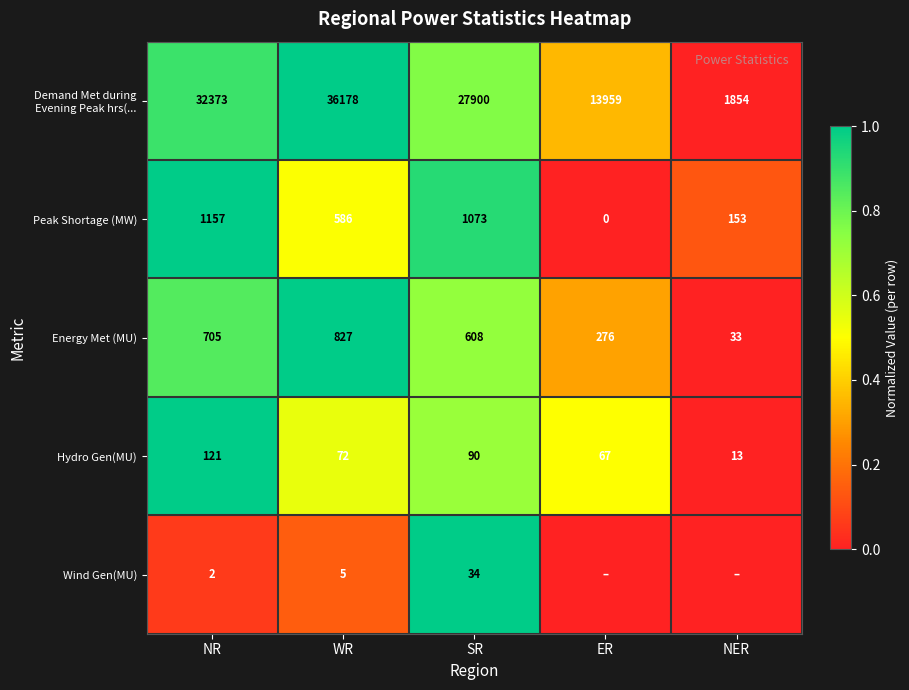

Rank the categories by Energy Met (MU) value from highest to lowest.

WR, NR, SR, ER, NER